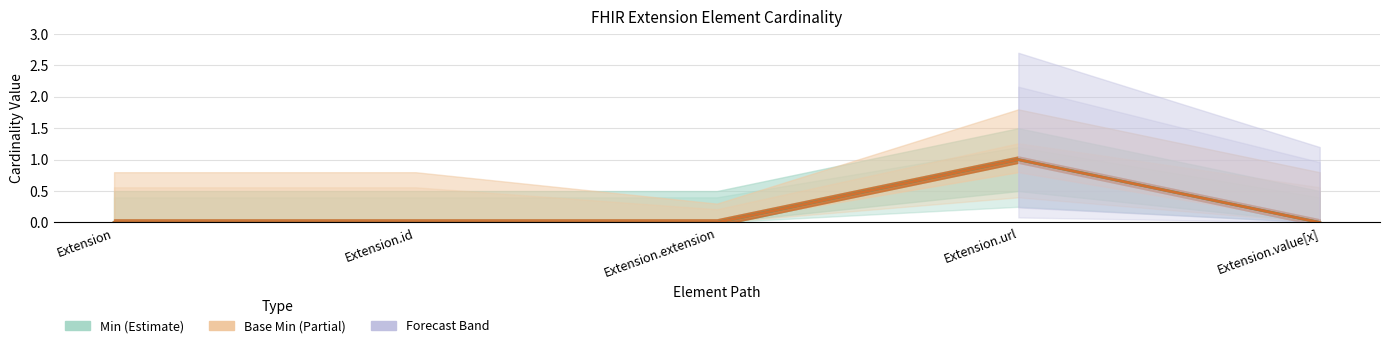

True or false: Min and Base Min cross at least once.

False